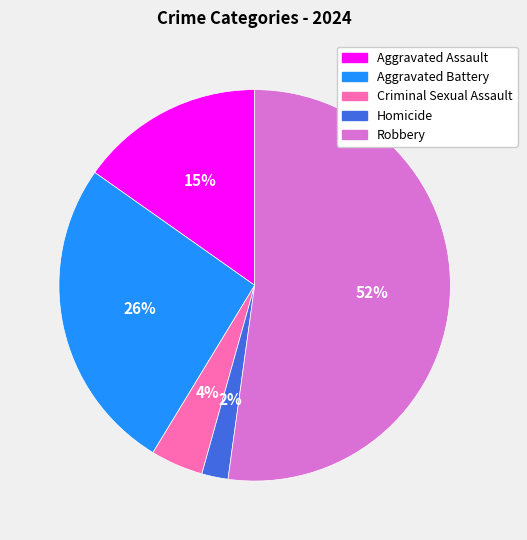

To the nearest percent, what is the average slice percentage?

20%